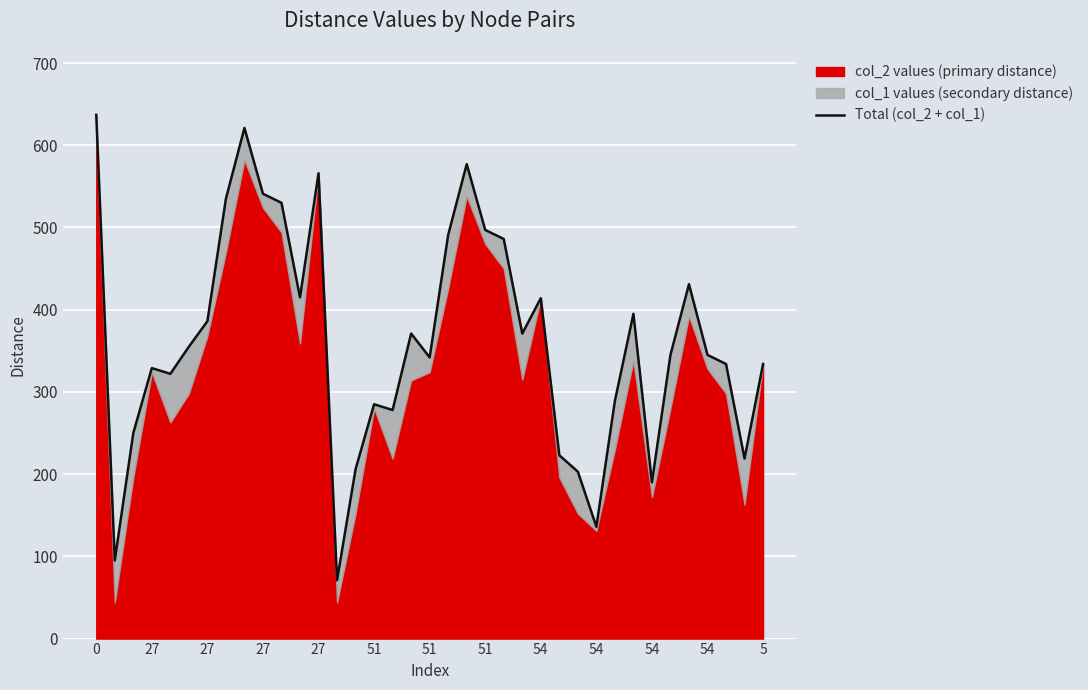

What is the ratio of the value at 51 to the value at 54?

0.6